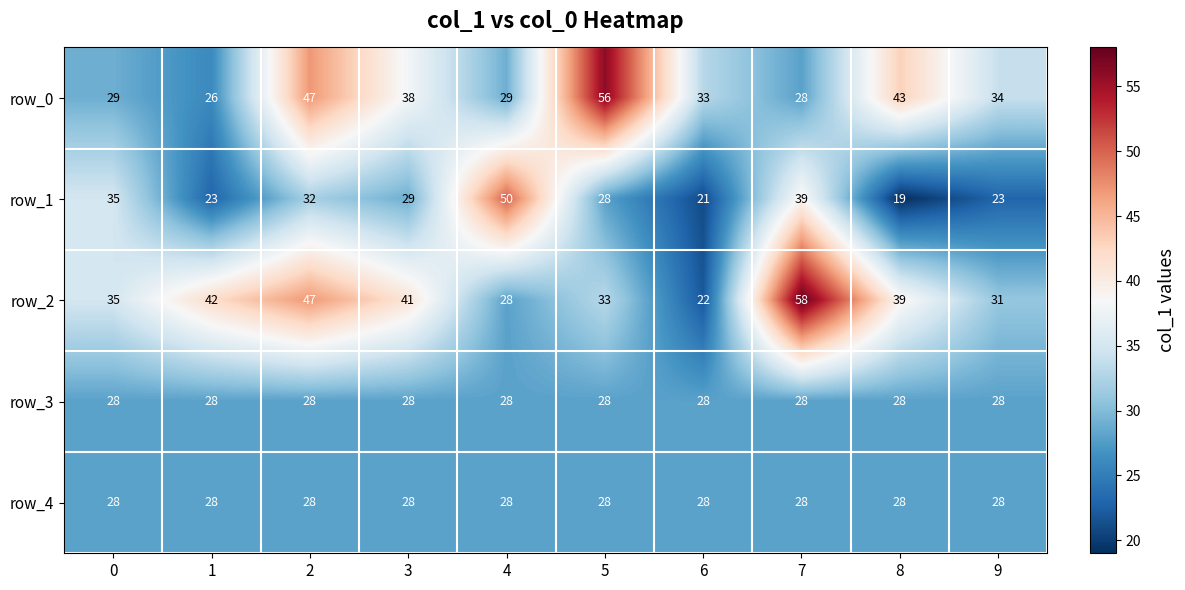

The row_4 series shows 41 at 8. True or false?

False